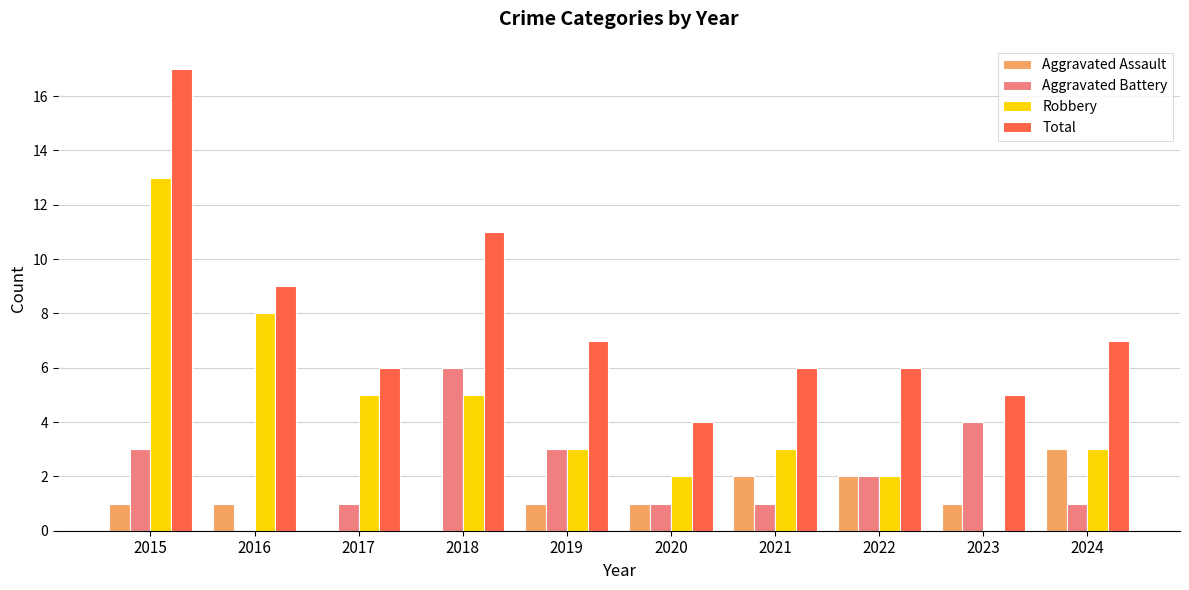

What is the difference between the Total values at 2021 and 2015?

11